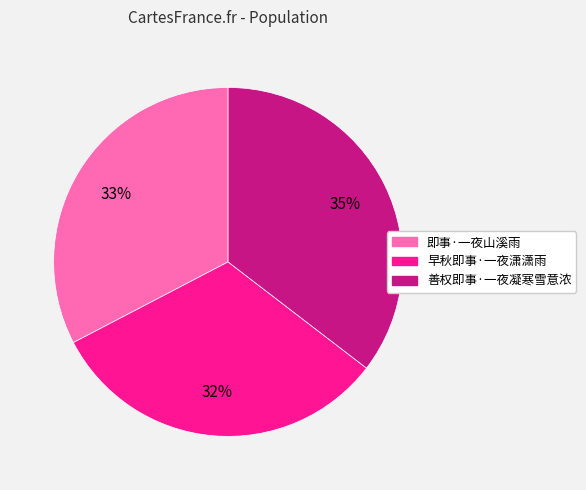

Rank the categories by value from lowest to highest.

早秋即事·一夜潇潇雨, 即事·一夜山溪雨, 善权即事·一夜凝寒雪意浓